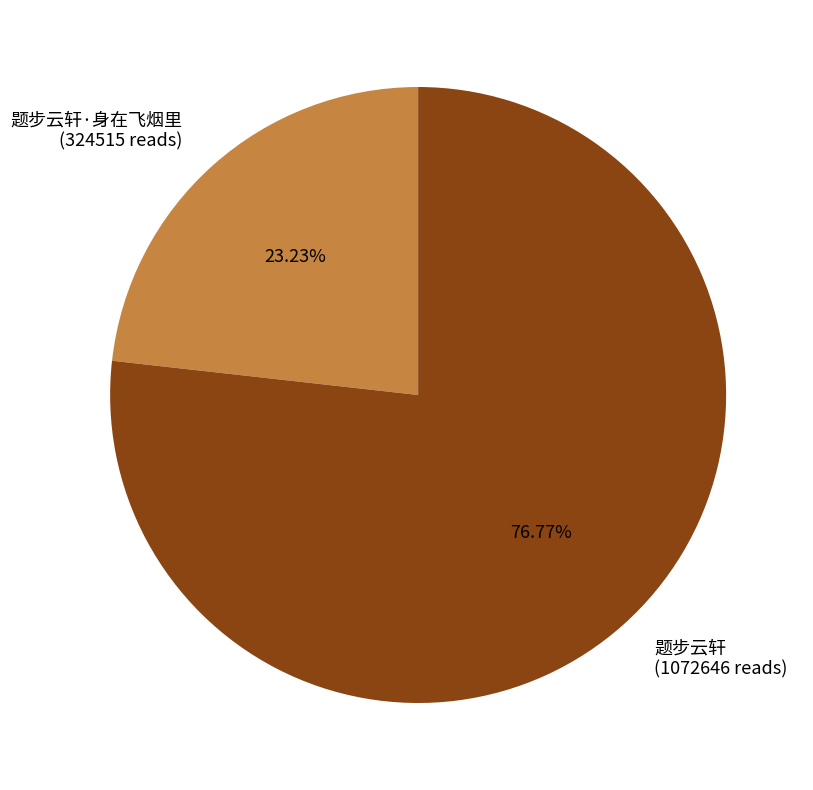

How many slices are in this pie chart?

2